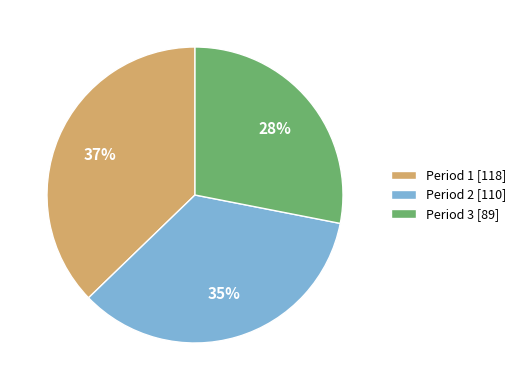

True or false: Period 3 accounts for 34% of the total.

False